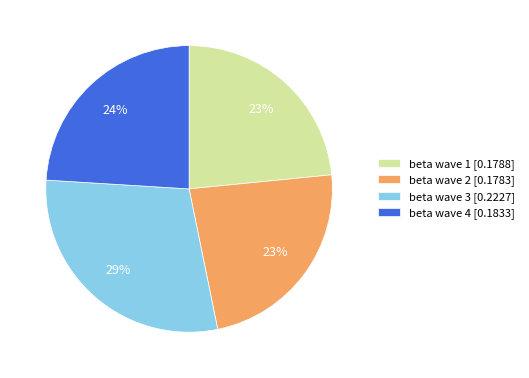

Is it true that beta wave 3 is 29% of the pie?

True